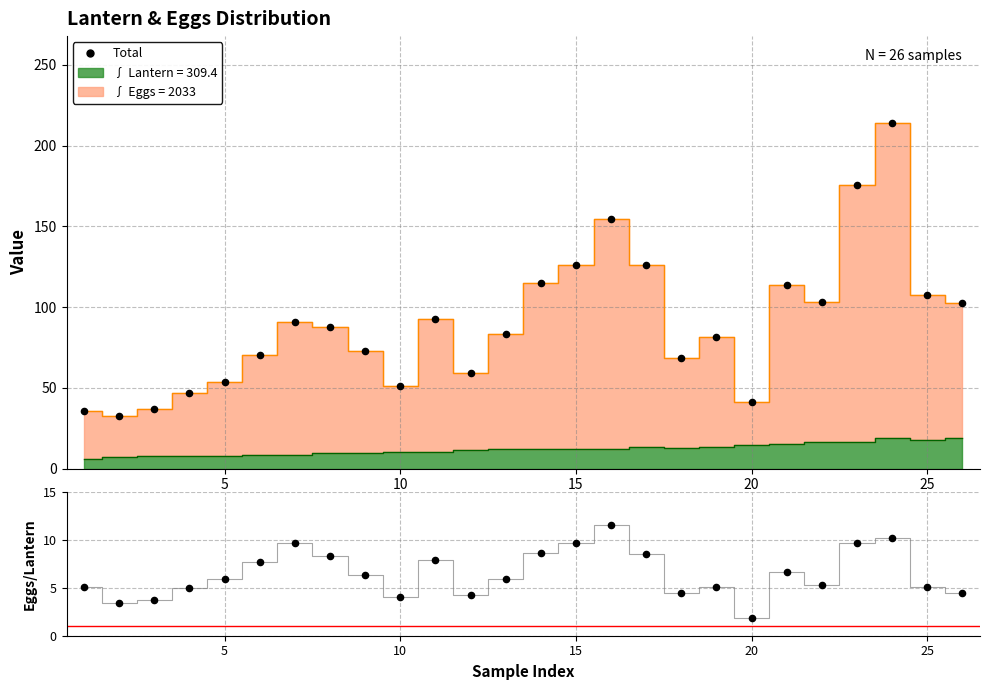

Which series contains the lowest Y value?

Eggs/Lantern